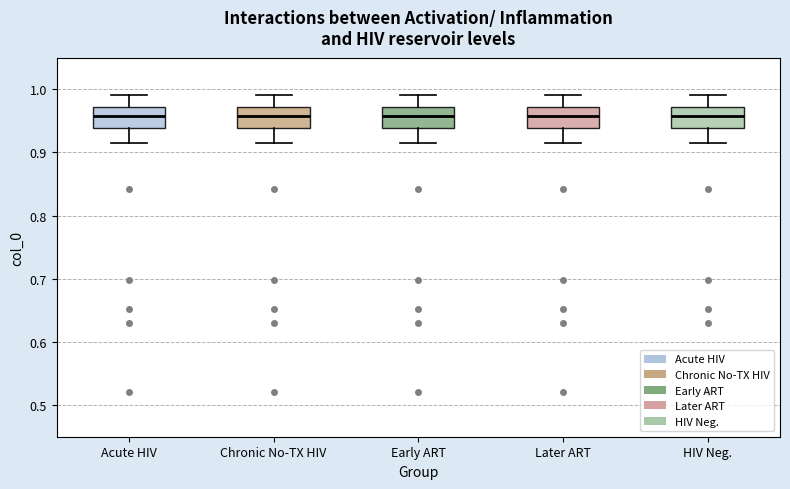

Reading left to right, read every box against the y-axis: the position of its median line, the range the box covers, and the ends of its whiskers. The values are not printed on the chart, so give them approximately, as read against the axis.

Acute HIV: median 0.96, box 0.94 to 0.97, whiskers 0.91 to 0.99
Chronic No-TX HIV: median 0.96, box 0.94 to 0.97, whiskers 0.91 to 0.99
Early ART: median 0.96, box 0.94 to 0.97, whiskers 0.91 to 0.99
Later ART: median 0.96, box 0.94 to 0.97, whiskers 0.91 to 0.99
HIV Neg.: median 0.96, box 0.94 to 0.97, whiskers 0.91 to 0.99